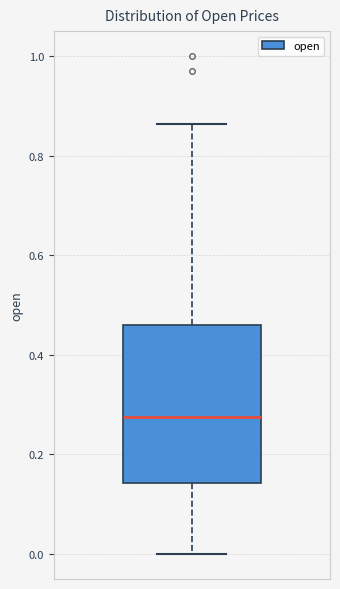

Read this box plot against the y-axis: the position of the median line, the range covered by the box, and the ends of both whiskers. The values are not printed on the chart, so give them approximately, as read against the axis.

median 0.28, box 0.14 to 0.46, whiskers 0.00 to 0.86